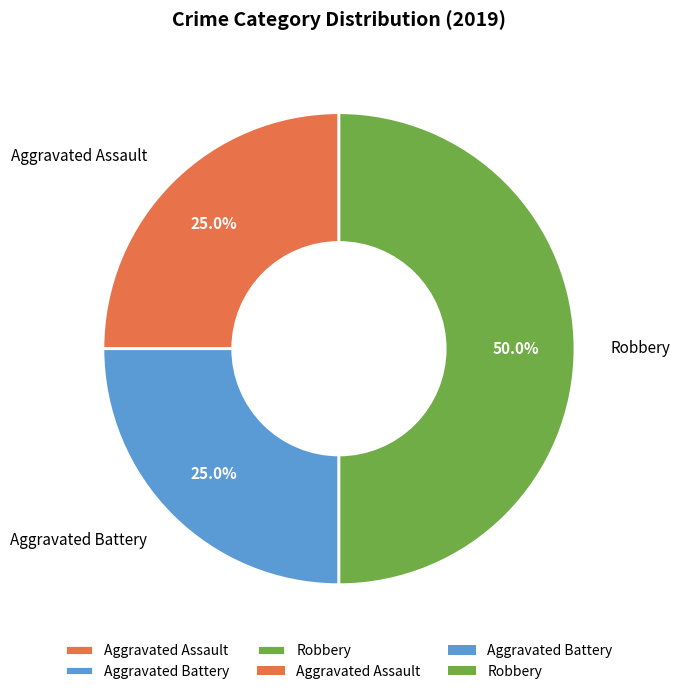

Is it true that Robbery is 62% of the pie?

False